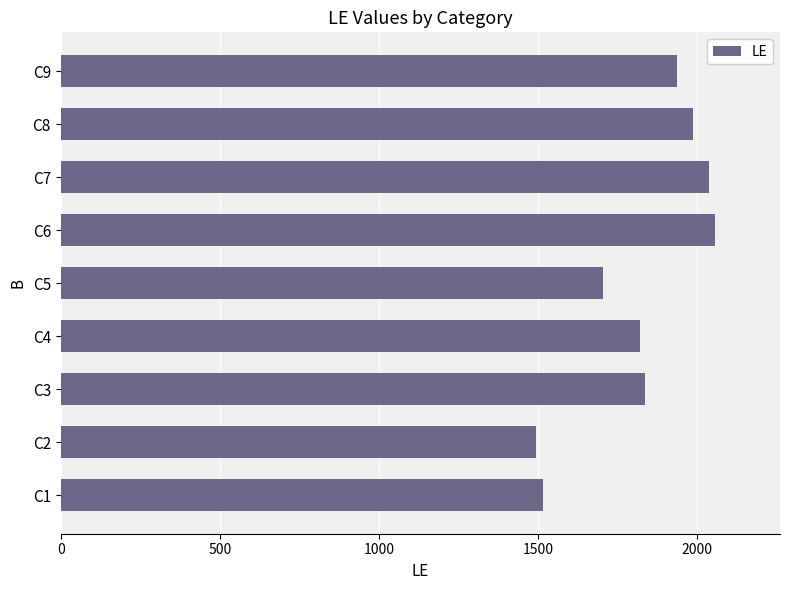

Are the bars horizontal?

Yes